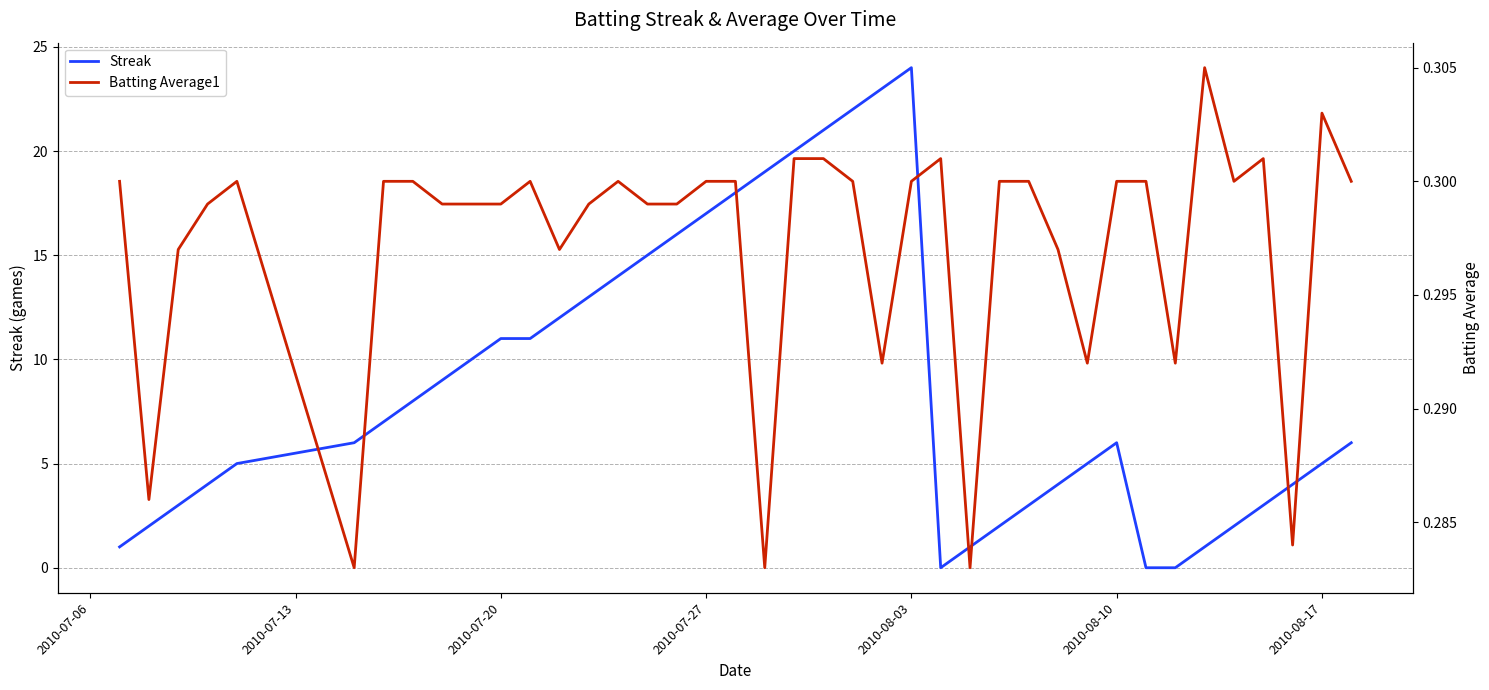

Reading left to right, extract all data points from this chart.

Streak: 1.0	2.0	3.0	4.0	5.0	6.0	7.0	8.0	9.0	10.0	11.0	11.0	12.0	13.0	14.0	15.0	16.0	17.0	18.0	19.0	20.0	21.0	22.0	23.0	24.0	0.0	1.0	2.0	3.0	4.0	5.0	6.0	0.0	0.0	1.0	2.0	3.0	4.0	5.0	6.0
Batting Average1: 0.3	0.3	0.3	0.3	0.3	0.3	0.3	0.3	0.3	0.3	0.3	0.3	0.3	0.3	0.3	0.3	0.3	0.3	0.3	0.3	0.3	0.3	0.3	0.3	0.3	0.3	0.3	0.3	0.3	0.3	0.3	0.3	0.3	0.3	0.3	0.3	0.3	0.3	0.3	0.3